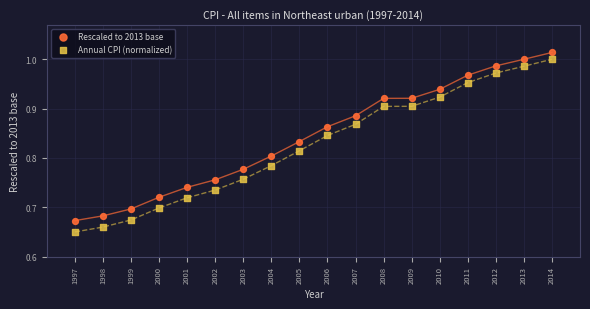

What is the X range (max minus min) for the scatter plot?

17.0